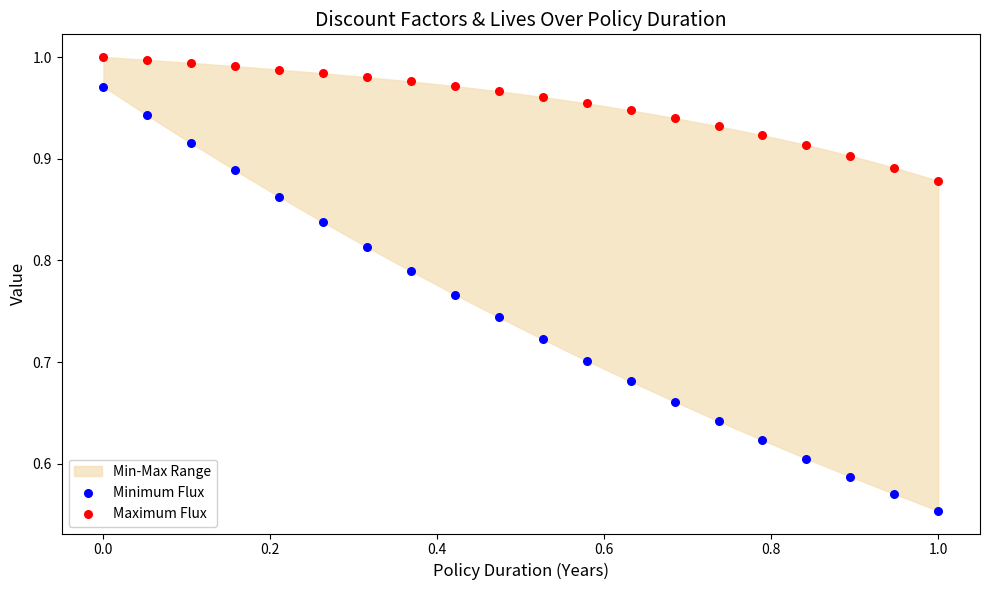

Across all data points, what is the range of Y values (max minus min)?

0.4